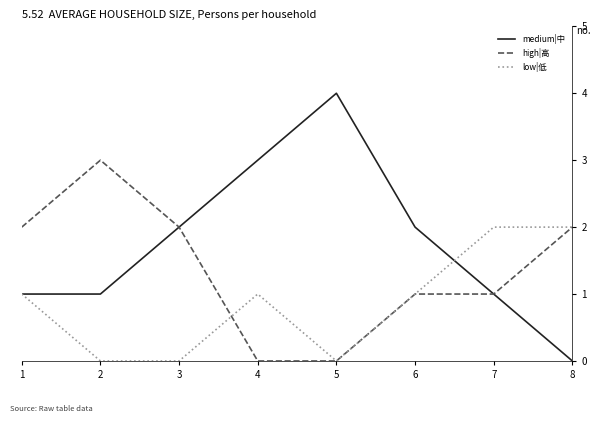

True or false: medium|中 and low|低 intersect in this chart.

True